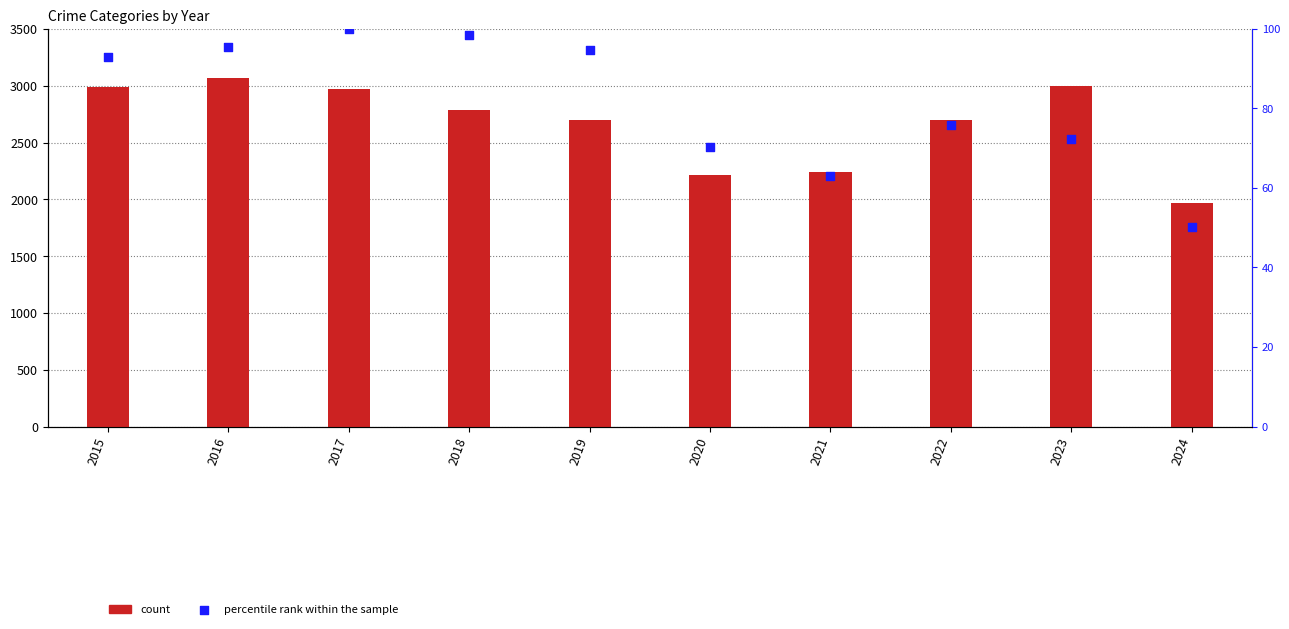

At how many categories does at least one series exceed 2283?

7